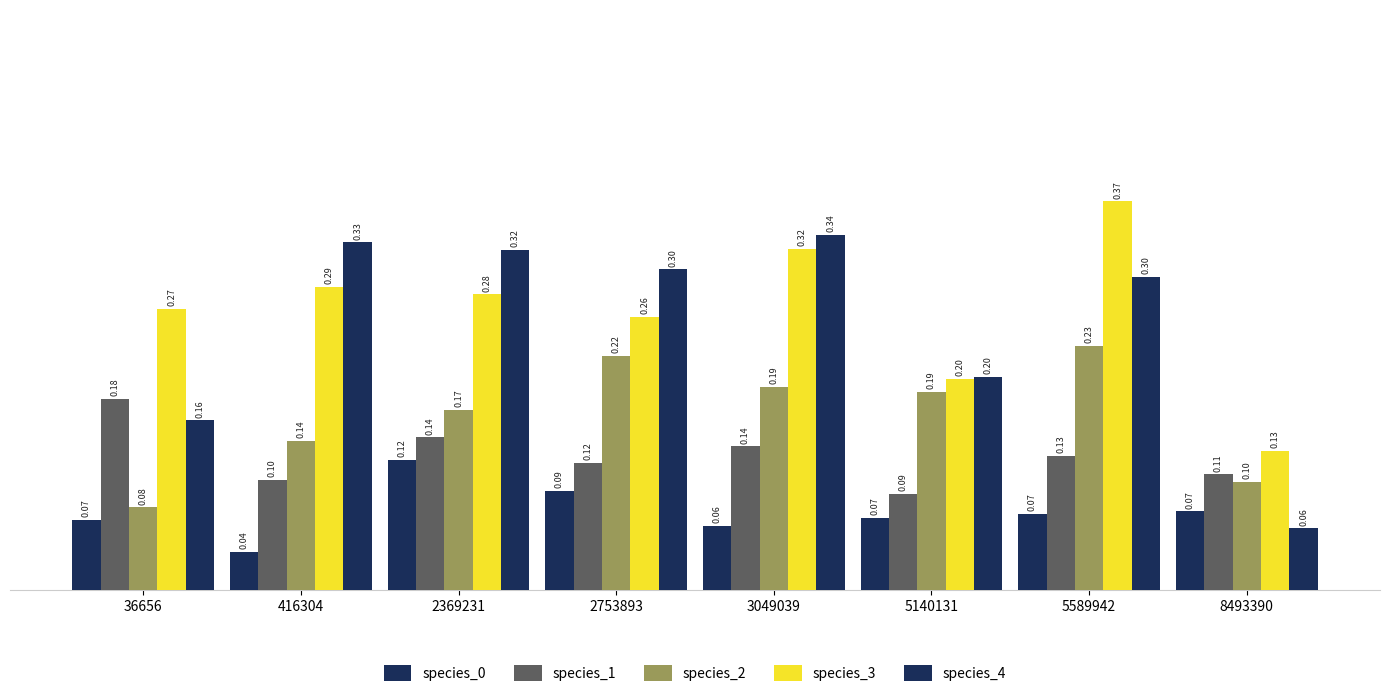

Reading right to left, transcribe all the data shown in this chart.

species_0: 8493390=0.1	5589942=0.1	5140131=0.1	3049039=0.1	2753893=0.1	2369231=0.1	416304=0.0	36656=0.1
species_1: 8493390=0.1	5589942=0.1	5140131=0.1	3049039=0.1	2753893=0.1	2369231=0.1	416304=0.1	36656=0.2
species_2: 8493390=0.1	5589942=0.2	5140131=0.2	3049039=0.2	2753893=0.2	2369231=0.2	416304=0.1	36656=0.1
species_3: 8493390=0.1	5589942=0.4	5140131=0.2	3049039=0.3	2753893=0.3	2369231=0.3	416304=0.3	36656=0.3
species_4: 8493390=0.1	5589942=0.3	5140131=0.2	3049039=0.3	2753893=0.3	2369231=0.3	416304=0.3	36656=0.2